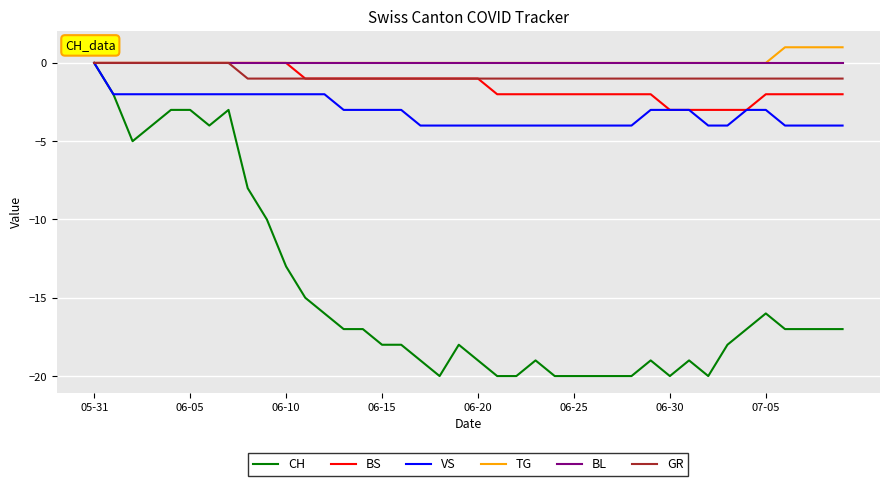

Which series has the widest spread of values?

CH